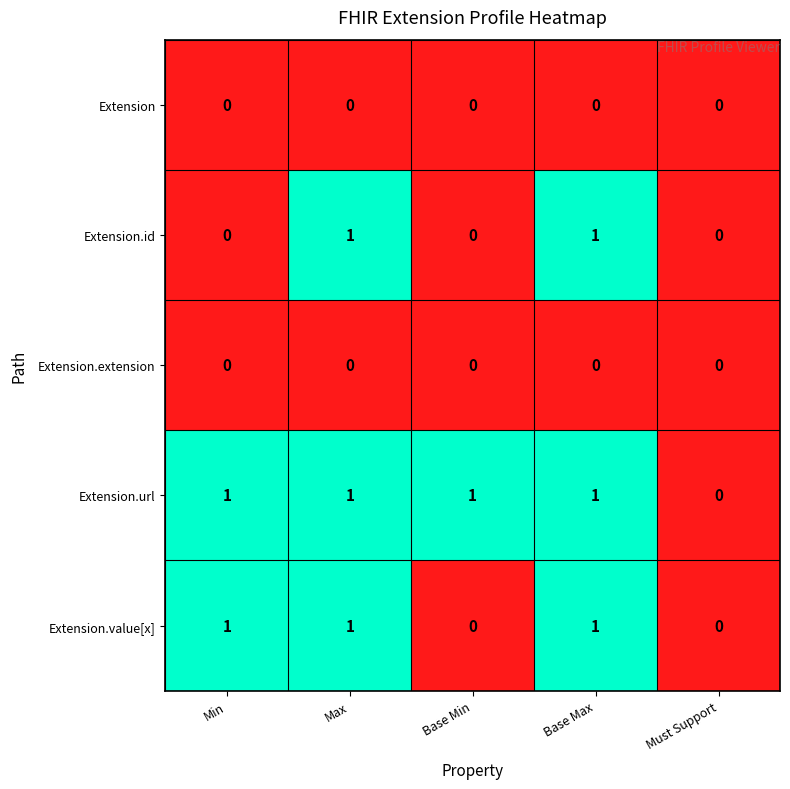

Is it true that Extension.url equals 1 at Min?

True